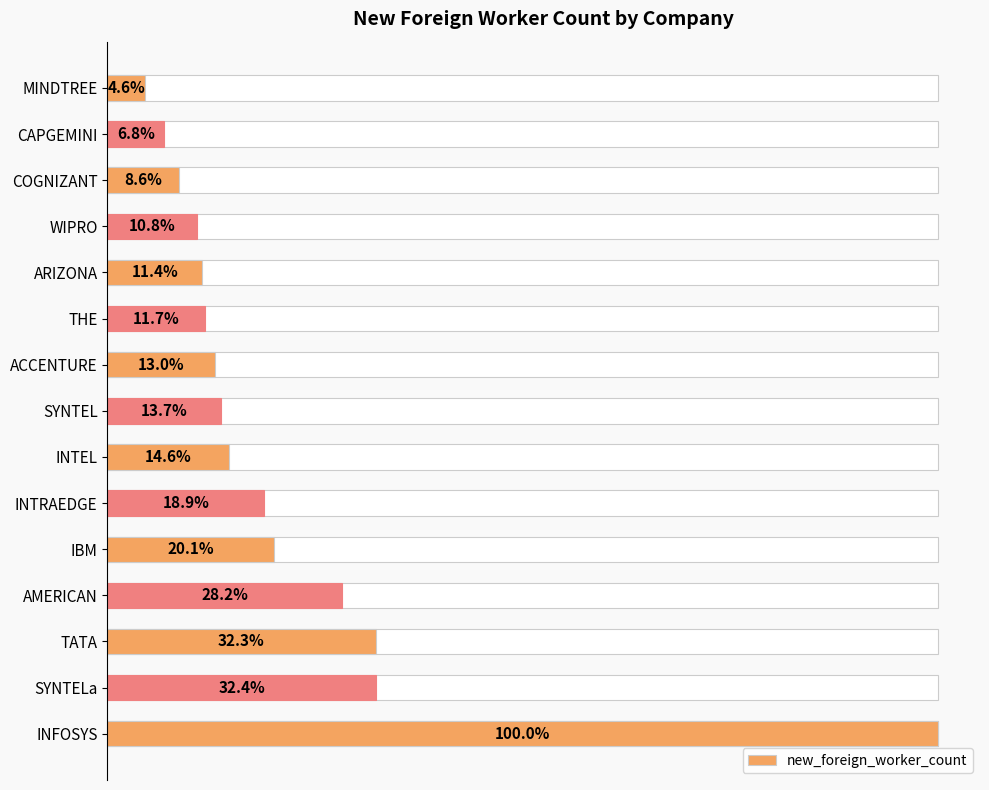

Does the chart contain any negative values?

No